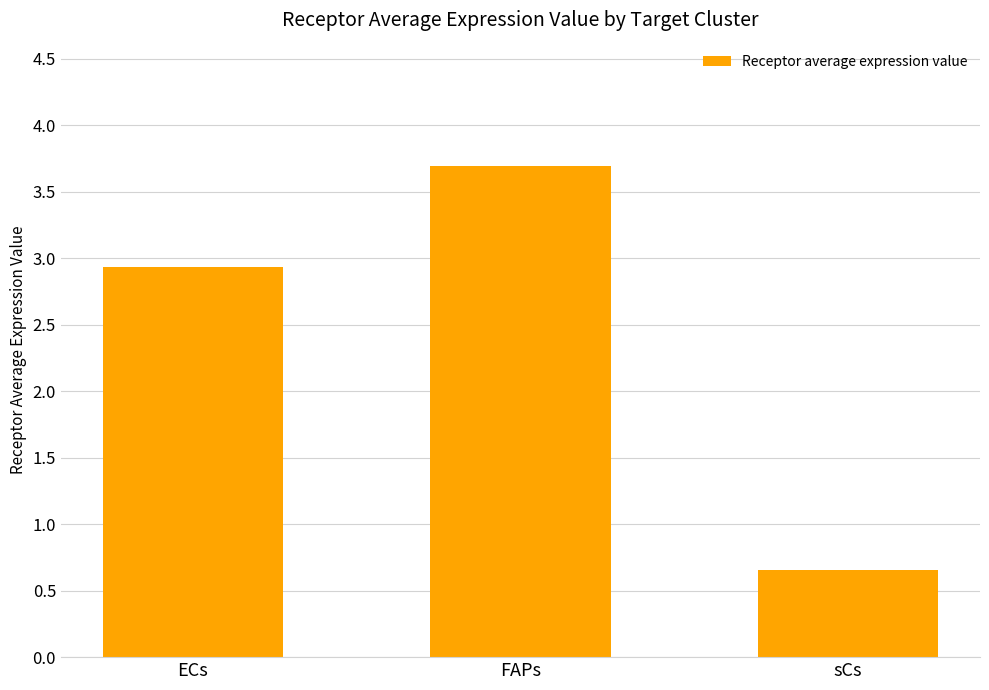

What is the difference between the second highest and minimum values?

2.3